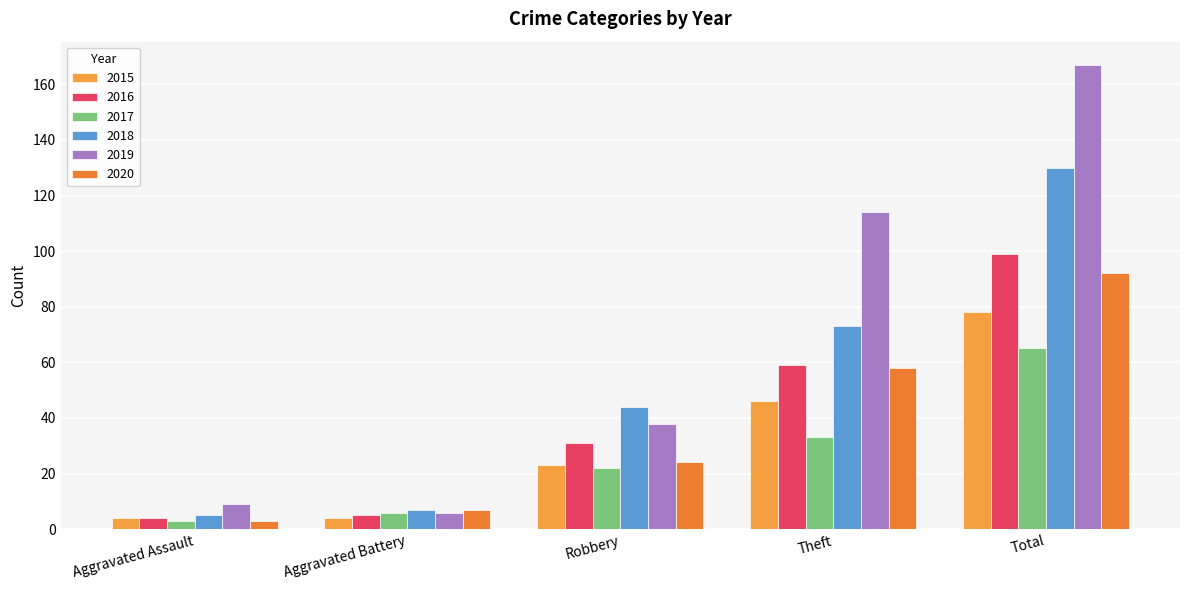

Rank the series by their maximum value, from lowest to highest.

2017, 2015, 2020, 2016, 2018, 2019